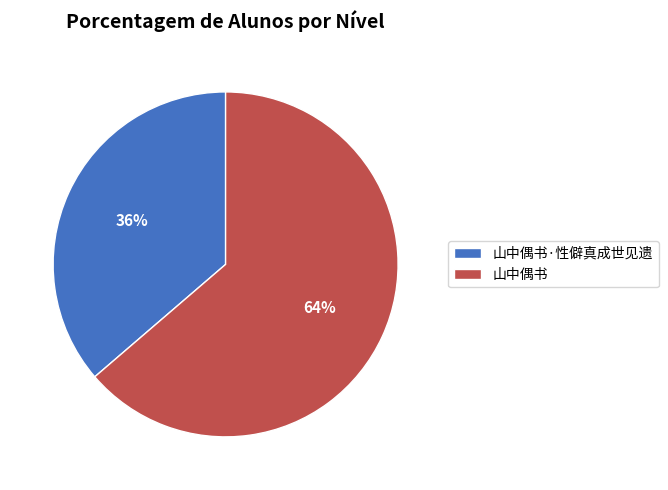

How many segments does this pie chart have?

2